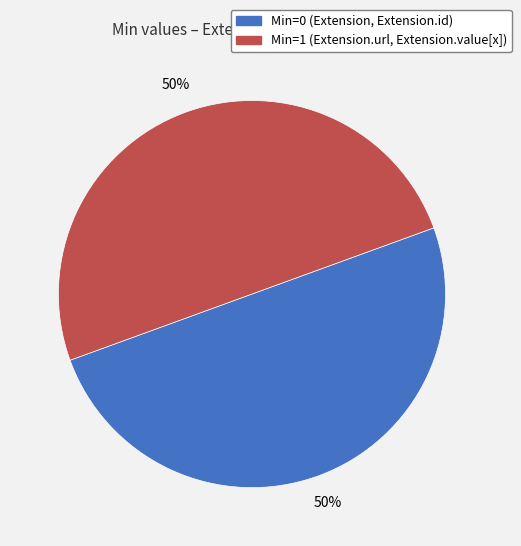

To the nearest percent, what is the average slice percentage?

50%